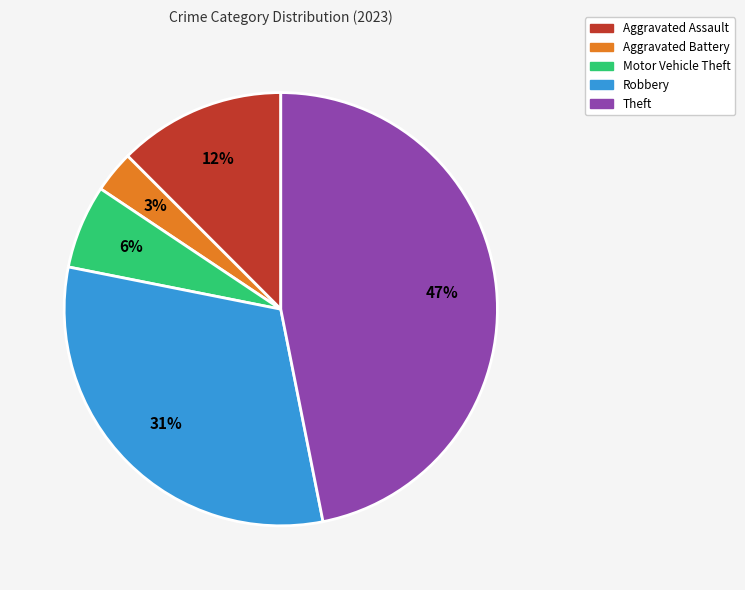

How many slices are in this pie chart?

5